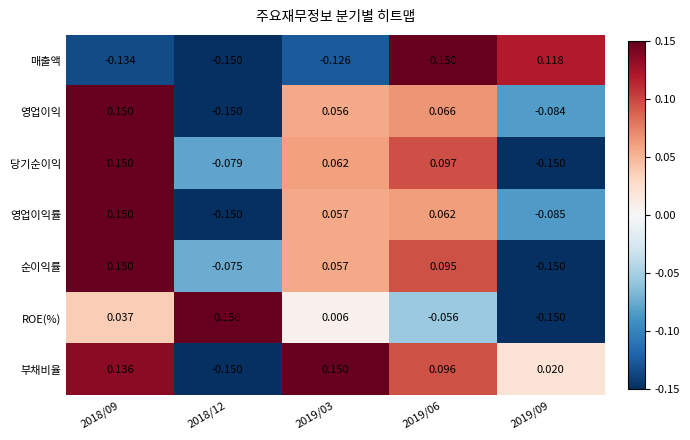

Between 2018/12 and 2019/03, which series saw the biggest shift?

부채비율